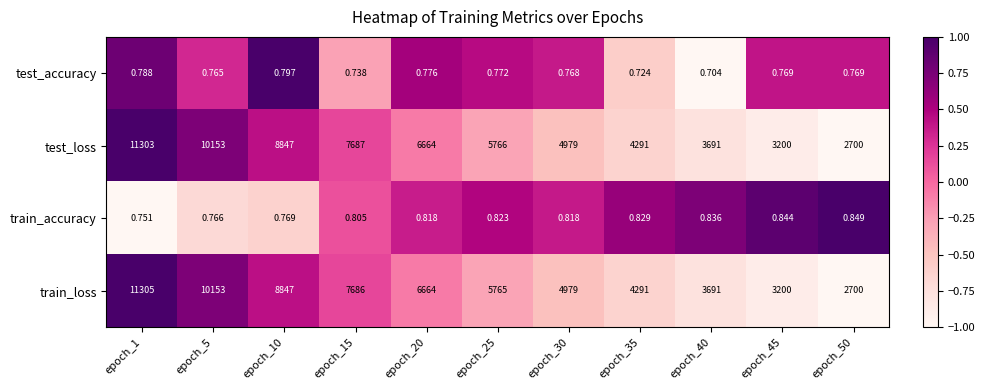

Is the value of test_loss at epoch_35 greater than the value of train_accuracy at epoch_50?

Yes